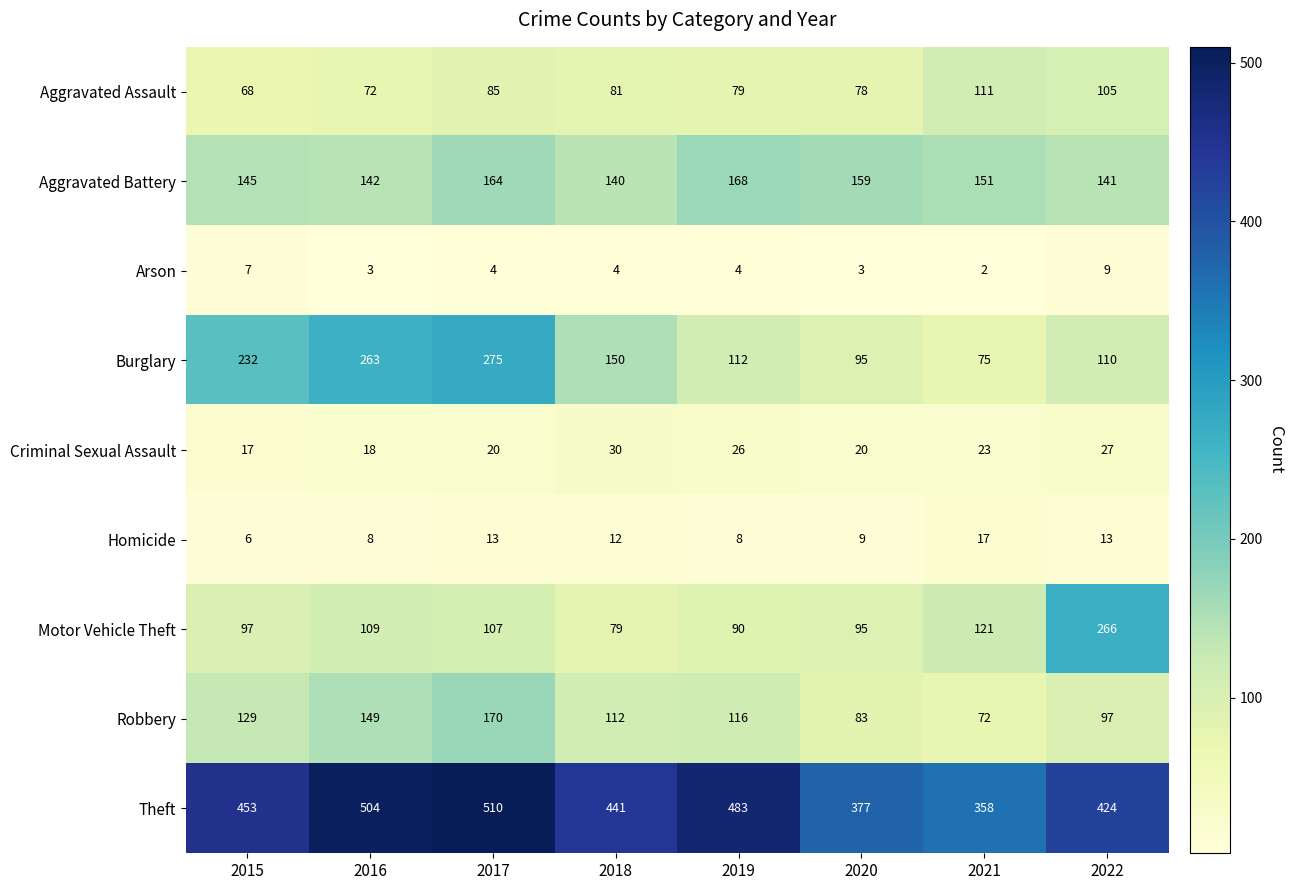

Is it true that Homicide equals 13 at 2022?

True